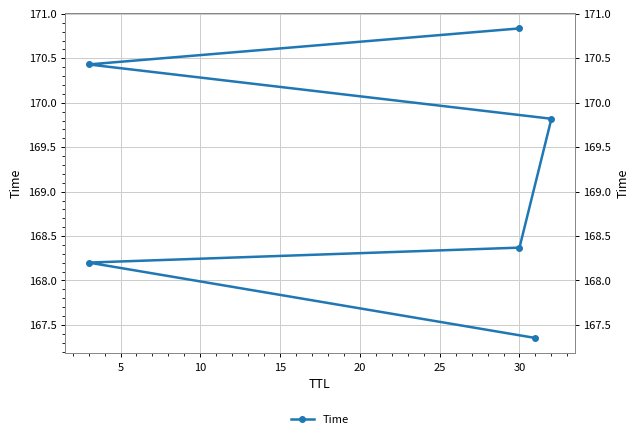

True or false: the data shows 36.7 at 30.

False